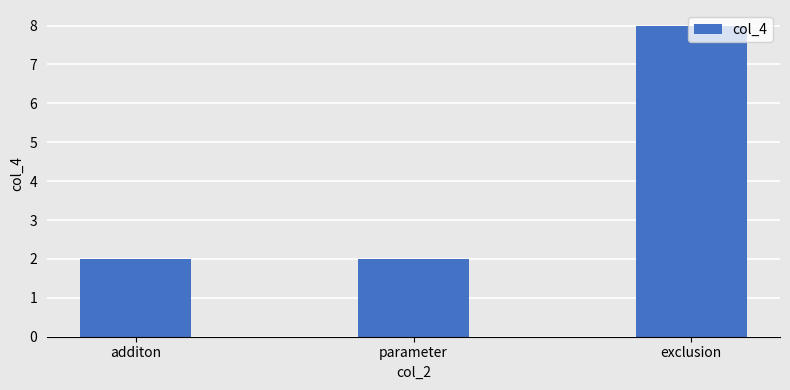

Count the values in the range 2 to 8.

3